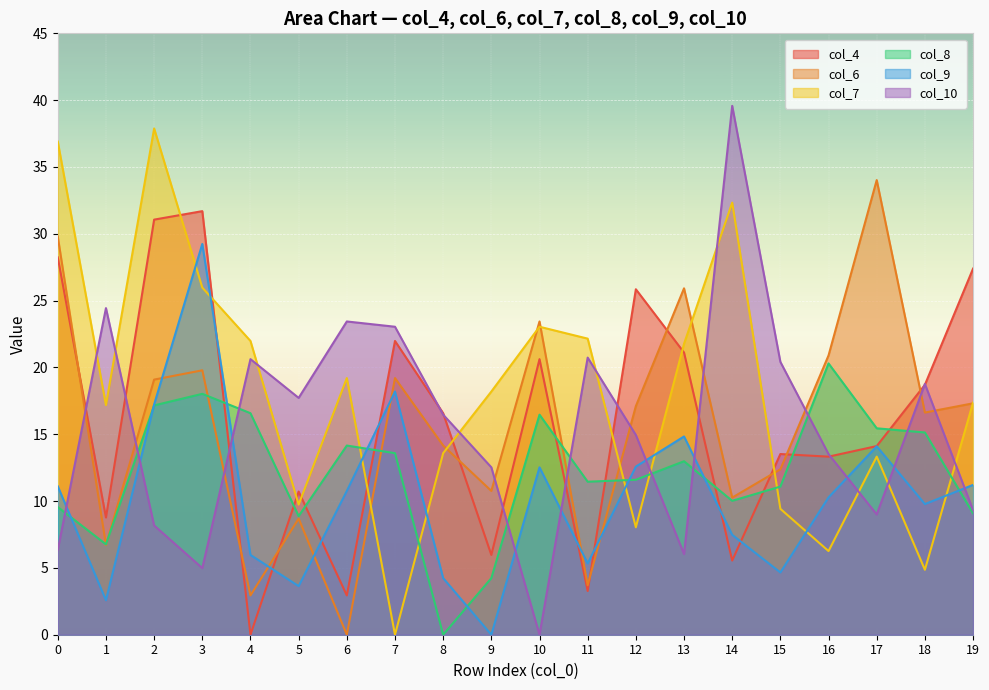

Reading left to right, extract all data points from this chart.

col_4: 28.2	8.8	31.1	31.7	0.0	10.7	2.9	22.0	16.6	6.0	20.6	3.3	25.9	21.1	5.5	13.5	13.3	14.1	18.7	27.4
col_6: 29.8	6.7	19.1	19.8	2.9	8.7	0.0	19.2	14.2	10.8	23.4	3.7	17.1	25.9	10.3	12.4	20.9	34.0	16.6	17.3
col_7: 36.9	17.2	37.9	26.0	22.0	9.7	19.2	0.0	13.6	18.2	23.0	22.2	8.0	21.8	32.3	9.4	6.3	13.3	4.9	17.4
col_8: 9.6	6.8	17.2	18.0	16.6	8.9	14.2	13.6	0.0	4.2	16.5	11.4	11.6	13.0	10.0	11.1	20.3	15.4	15.1	9.1
col_9: 11.1	2.6	17.2	29.2	6.0	3.6	10.8	18.2	4.2	0.0	12.5	5.3	12.6	14.8	7.5	4.7	10.3	14.1	9.8	11.2
col_10: 6.4	24.4	8.2	5.0	20.6	17.7	23.4	23.0	16.5	12.5	0.0	20.7	14.9	6.0	39.6	20.4	13.5	9.0	18.8	9.3